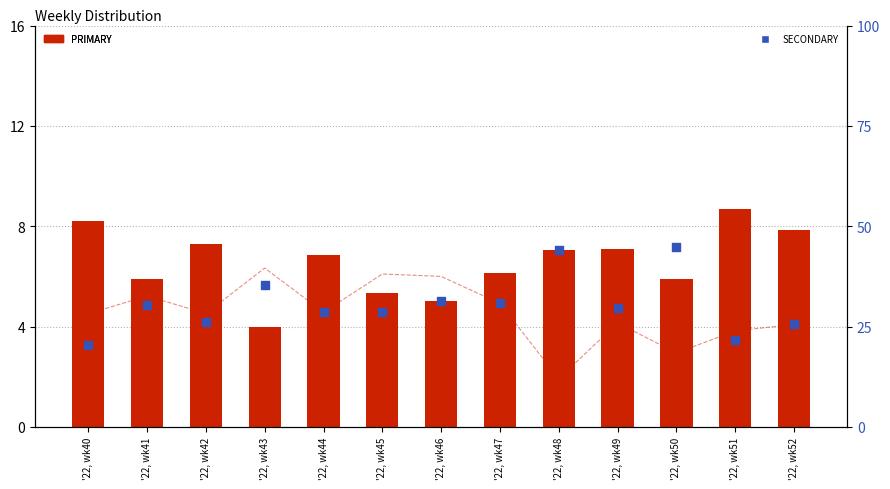

At how many categories does at least one series exceed 29?

7